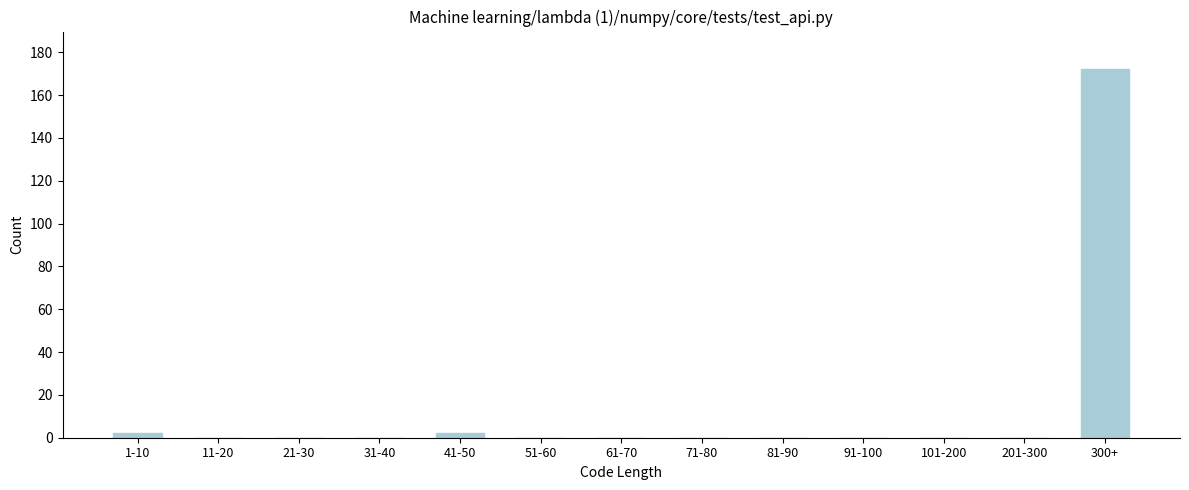

Reading left to right, list all the values displayed in this chart.

1-10=2	11-20=0	21-30=0	31-40=0	41-50=2	51-60=0	61-70=0	71-80=0	81-90=0	91-100=0	101-200=0	201-300=0	300+=172